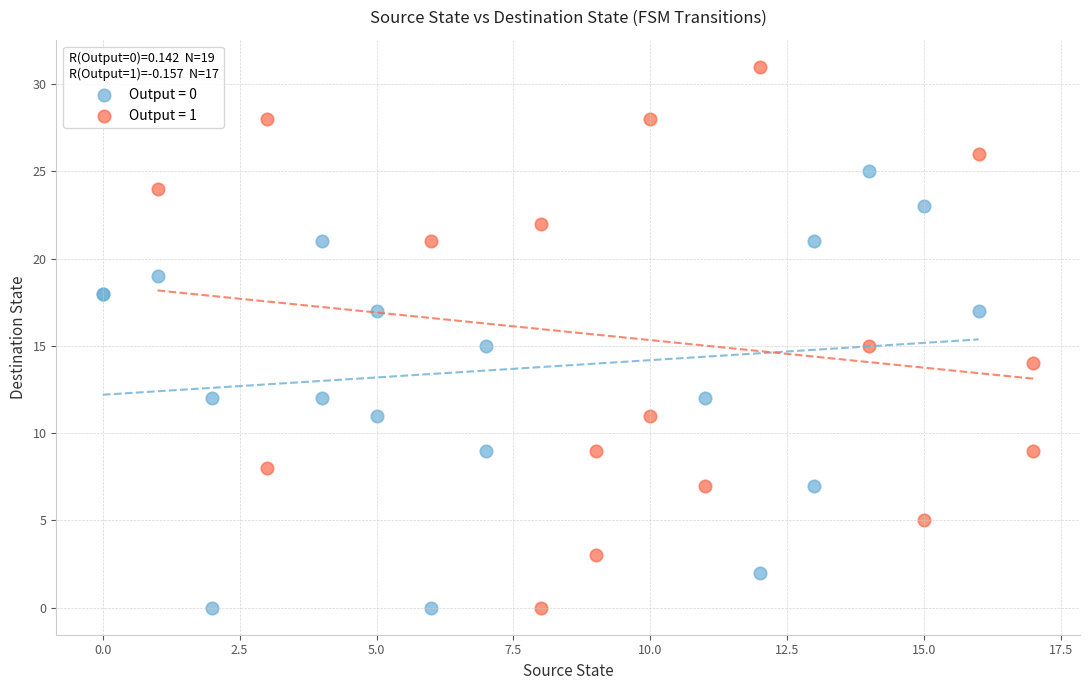

Which series contains the highest Y value?

Output = 1